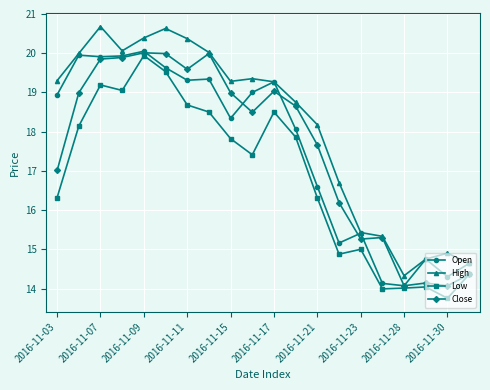

Which series has the largest range (max minus min)?

High